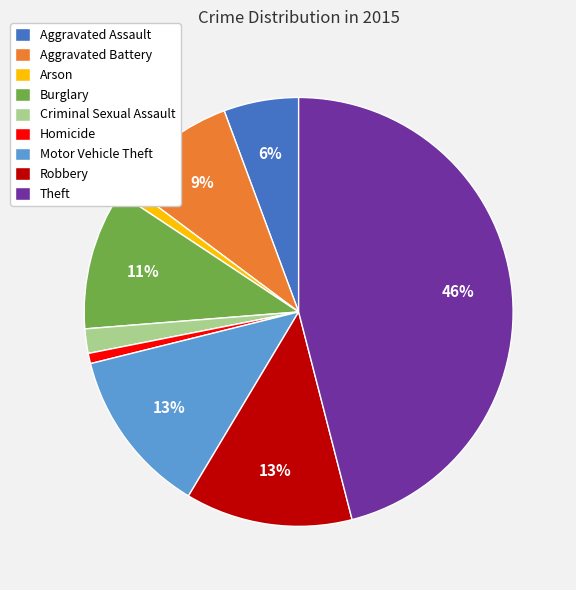

Which has a higher value, Theft or Aggravated Assault?

Theft